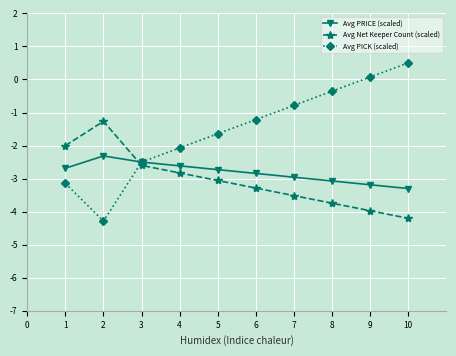

Reading left to right, extract all data points from this chart.

Avg PRICE (scaled): 1=-2.7	2=-2.3	3=-2.5	4=-2.6	5=-2.7	6=-2.8	7=-3.0	8=-3.1	9=-3.2	10=-3.3
Avg Net Keeper Count (scaled): 1=-2.0	2=-1.3	3=-2.6	4=-2.8	5=-3.1	6=-3.3	7=-3.5	8=-3.7	9=-4.0	10=-4.2
Avg PICK (scaled): 1=-3.1	2=-4.3	3=-2.5	4=-2.1	5=-1.6	6=-1.2	7=-0.8	8=-0.4	9=0.1	10=0.5